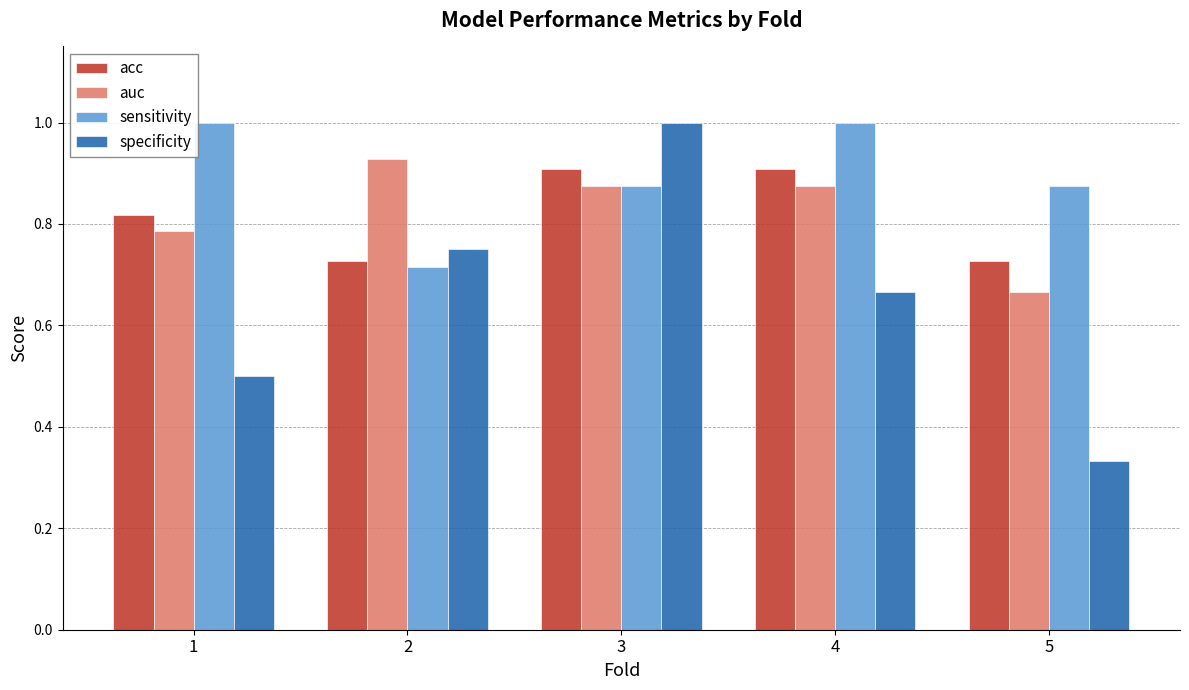

What is the total value across all series at 3?

3.7